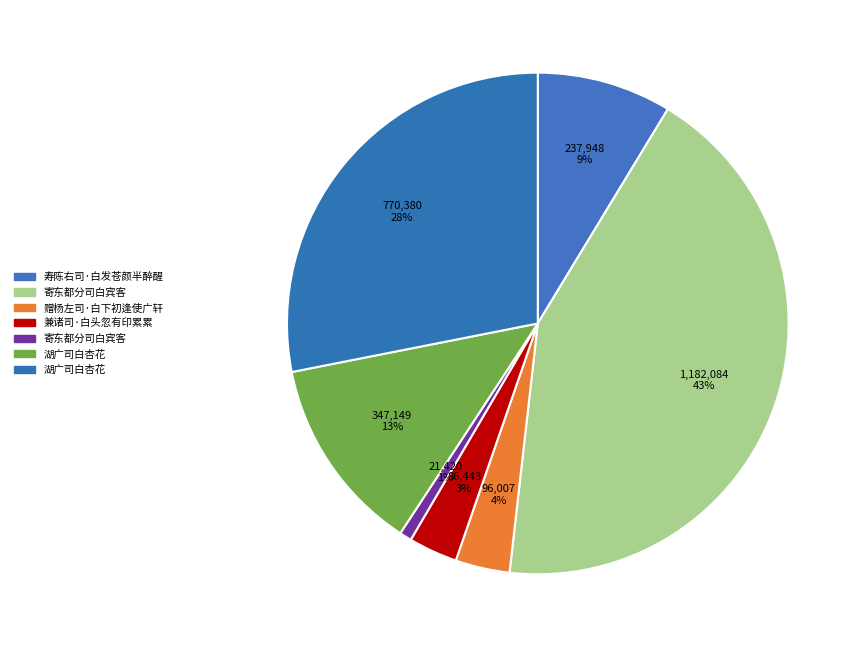

Does any single category account for the majority?

No